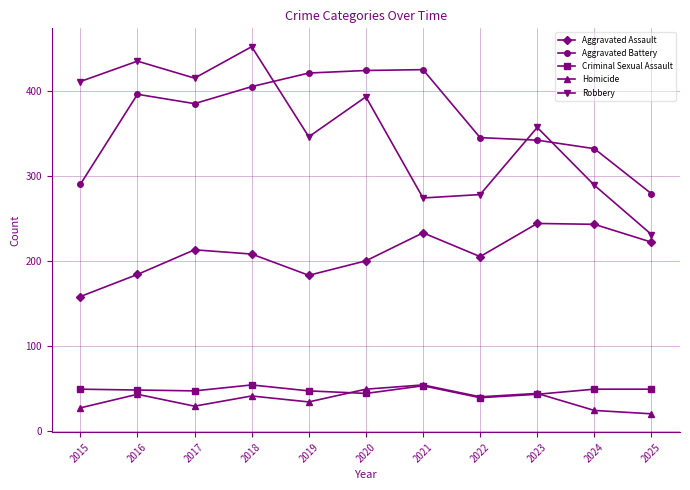

The value of Homicide at 2021 is 35. True or false?

False